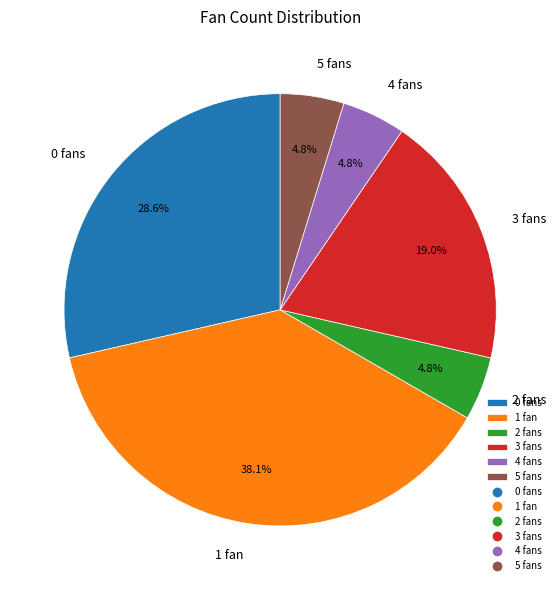

Is 3 fans the majority of the pie?

No